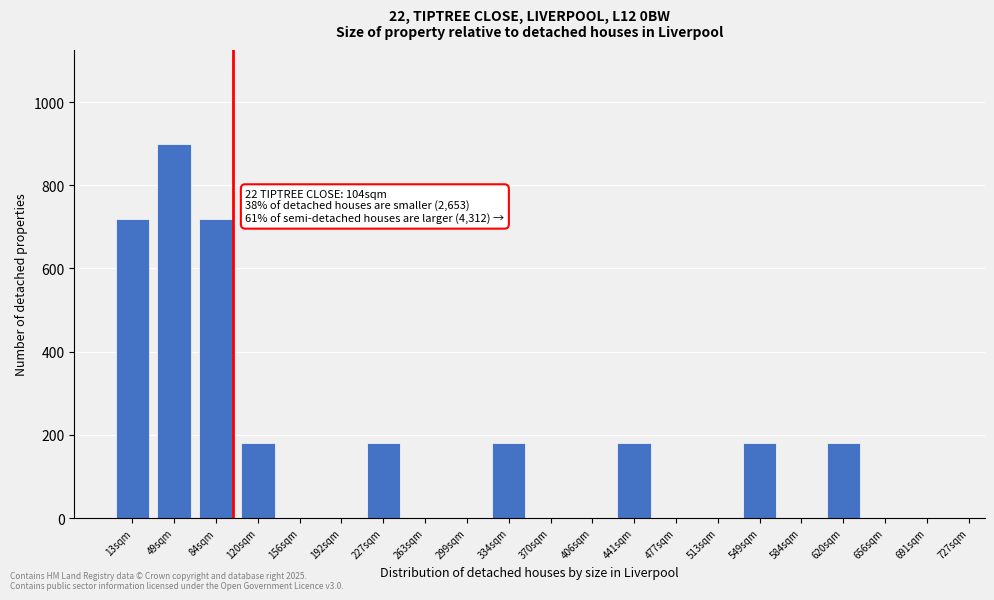

Reading right to left, list all the values displayed in this chart.

691sqm=0	656sqm=0	620sqm=180	584sqm=0	549sqm=180	513sqm=0	477sqm=0	441sqm=180	406sqm=0	370sqm=0	334sqm=180	299sqm=0	263sqm=0	227sqm=180	192sqm=0	156sqm=0	120sqm=180	84sqm=720	49sqm=900	13sqm=720